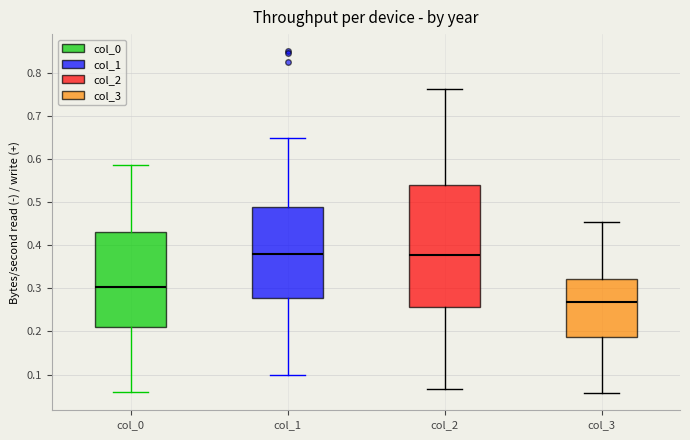

Reading left to right, transcribe this box plot: for each box, give where its median line is, the range the box spans, and where its two whiskers end, as read against the y-axis. The values are not printed on the chart, so give them approximately, as read against the axis.

col_0: median 0.30, box 0.21 to 0.43, whiskers 0.06 to 0.59
col_1: median 0.38, box 0.28 to 0.49, whiskers 0.10 to 0.65
col_2: median 0.38, box 0.26 to 0.54, whiskers 0.07 to 0.76
col_3: median 0.27, box 0.19 to 0.32, whiskers 0.06 to 0.45